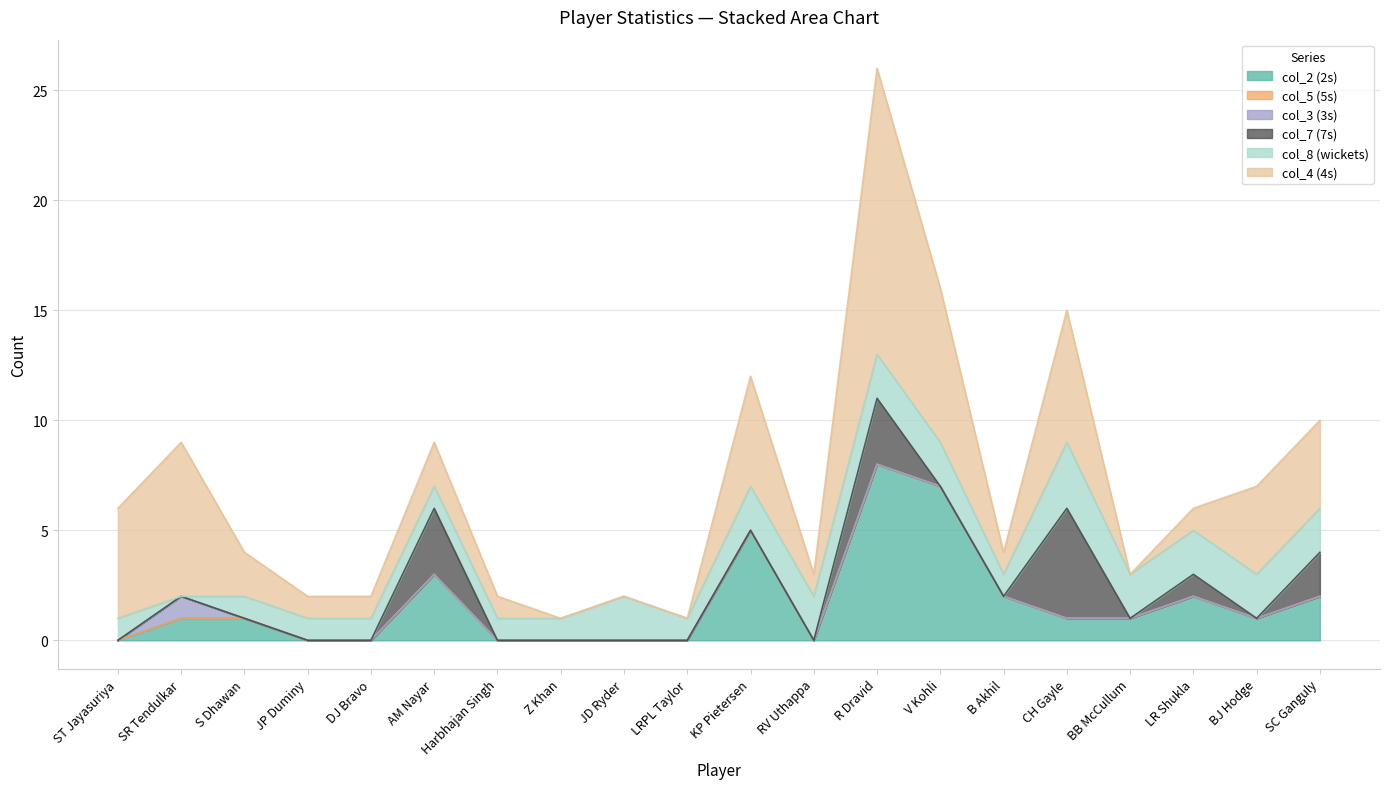

True or false: col_4 and col_3 cross at least once.

False